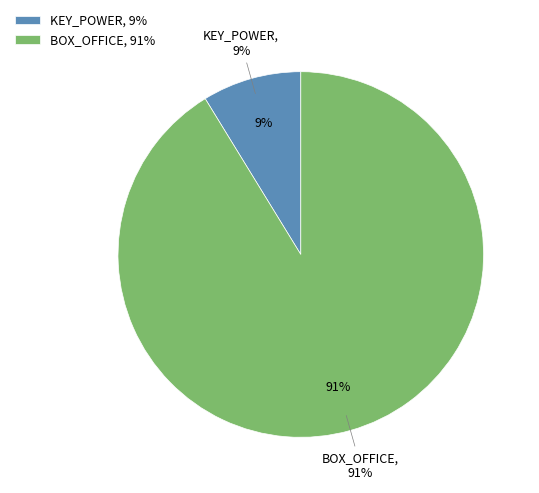

What is the smallest slice in the pie chart?

KEY_POWER